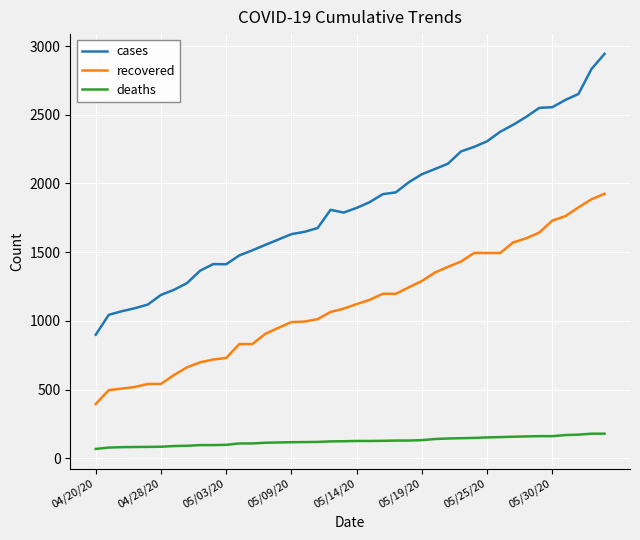

Which series has the widest spread of values?

cases